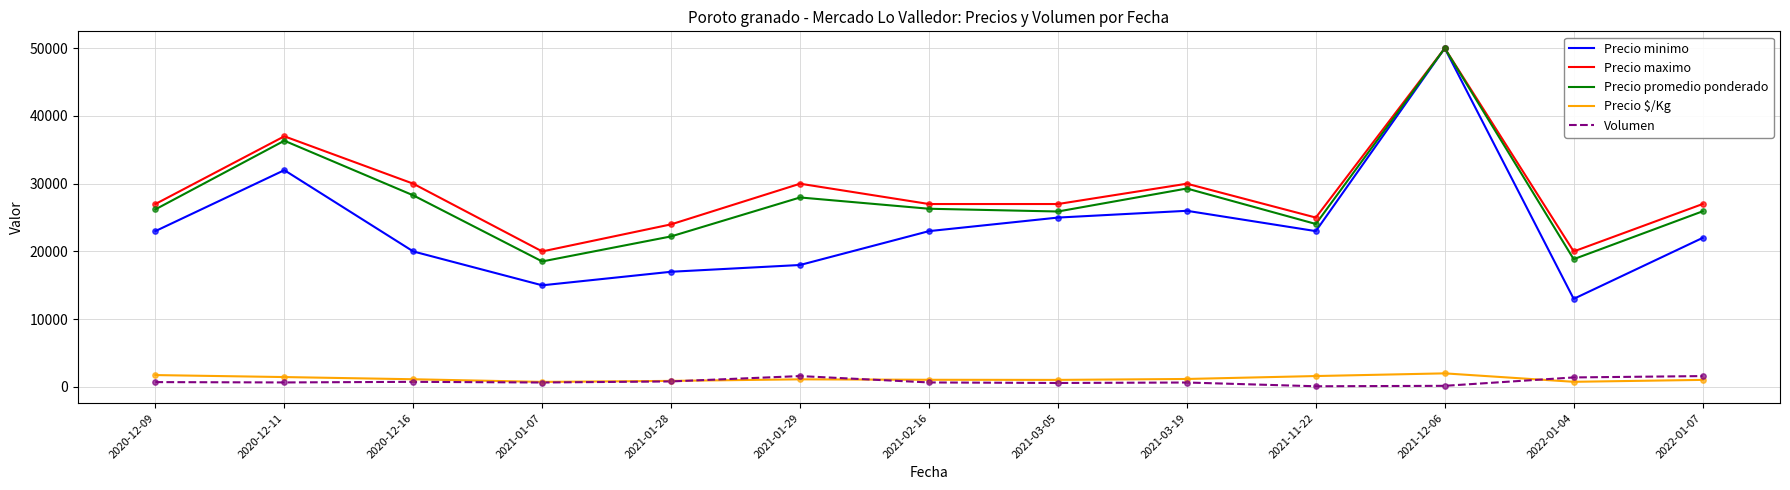

At which category is the sum across all series the highest?

2021-12-06